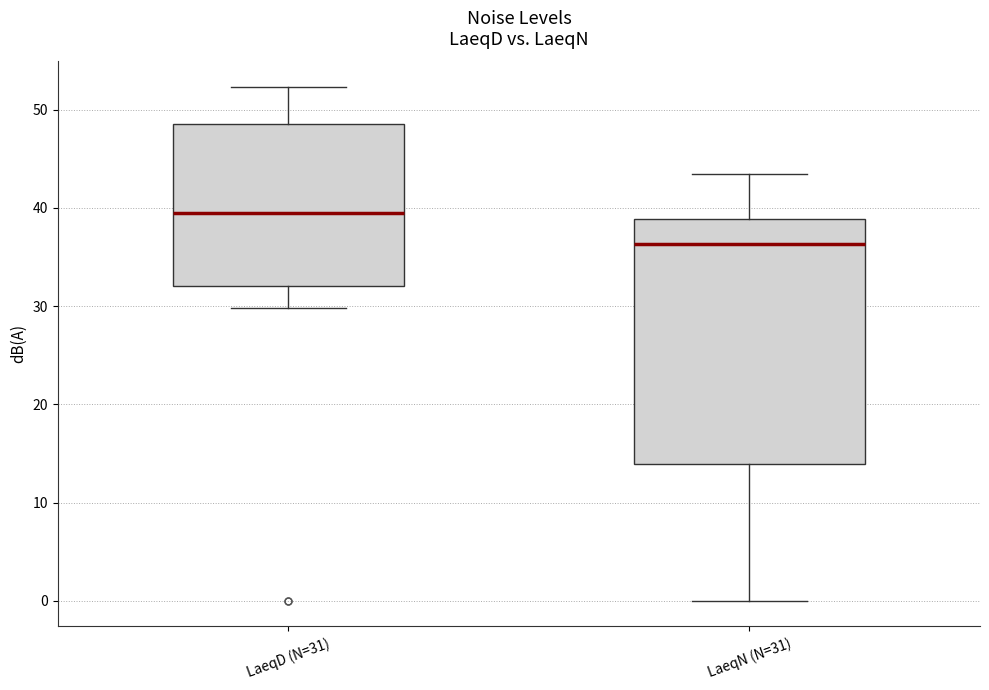

Reading left to right, read every box against the y-axis: the position of its median line, the range the box covers, and the ends of its whiskers. The values are not printed on the chart, so give them approximately, as read against the axis.

LaeqD (N=31): median 40, box 32 to 49, whiskers 30 to 52
LaeqN (N=31): median 36, box 14 to 39, whiskers 0 to 44